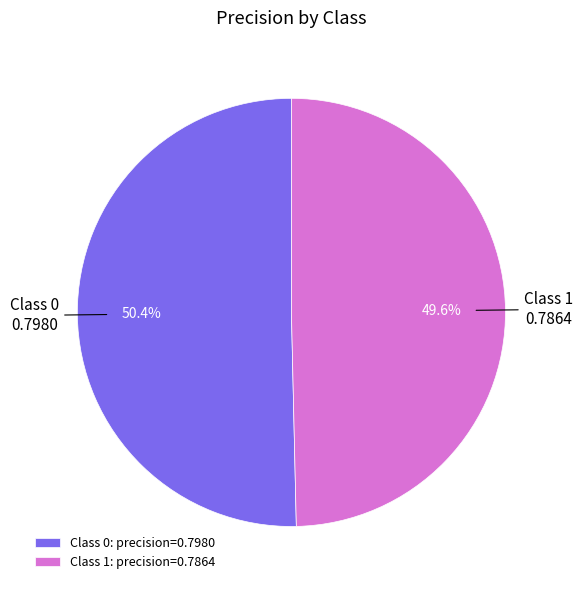

What is the total percentage of Class 1: precision=0.7864 and Class 0: precision=0.7980?

100.0%